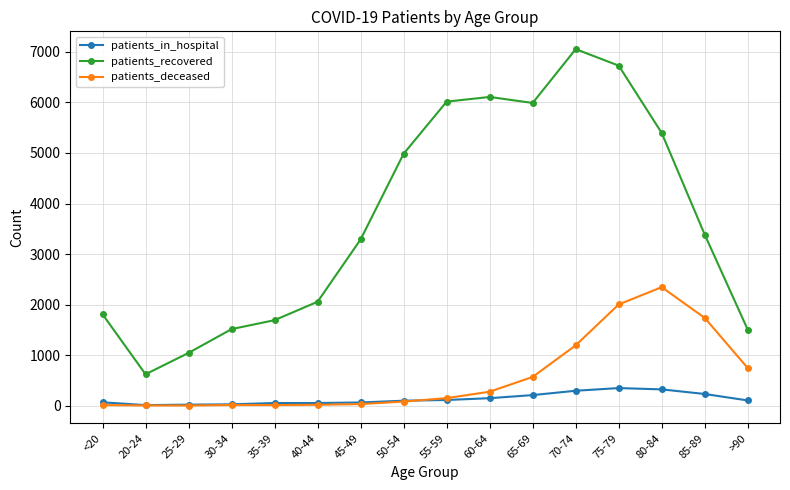

At which label does patients_deceased reach its peak?

80-84